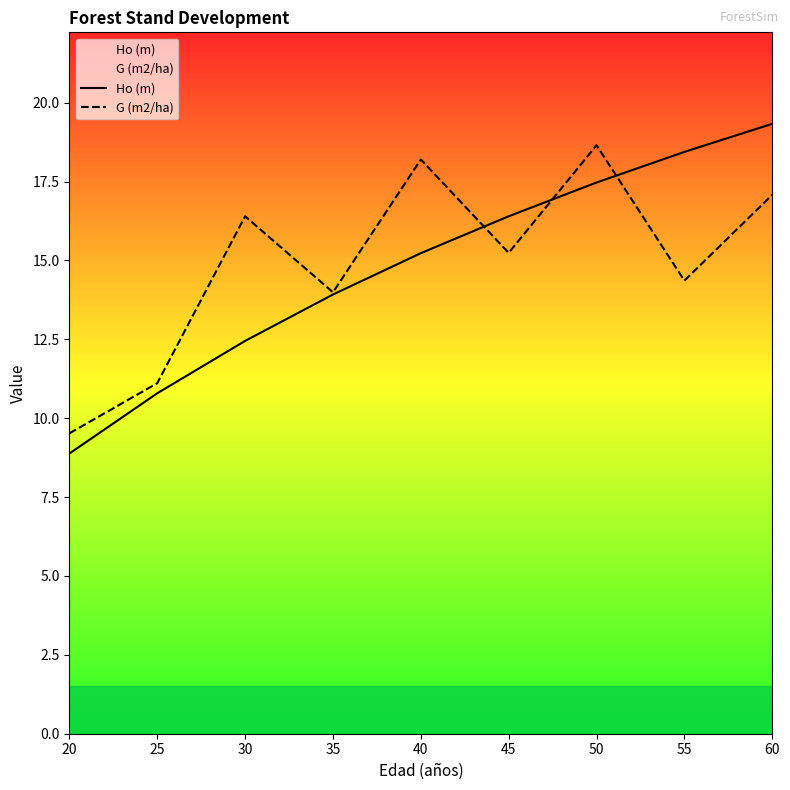

Where is G (m2/ha) nearest to the value 14?

35